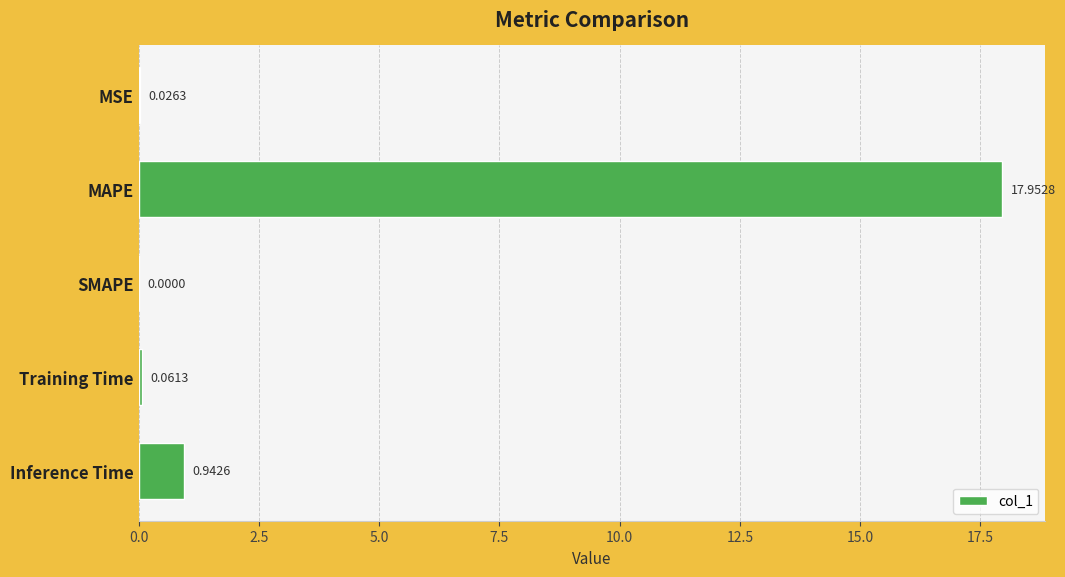

What is the change in value from SMAPE to Training Time?

+0.1